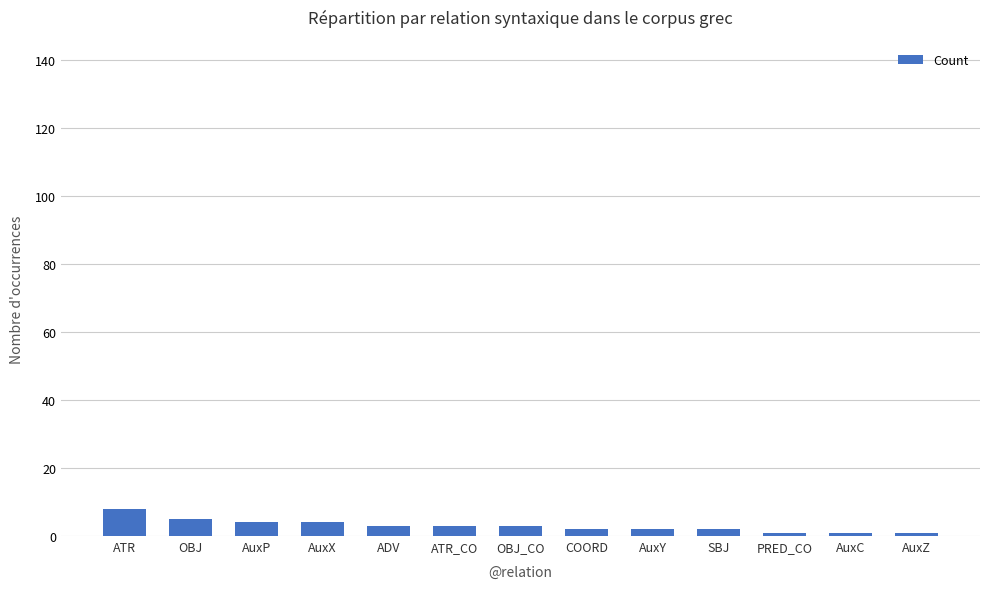

Which has a higher value, AuxP or PRED_CO?

AuxP